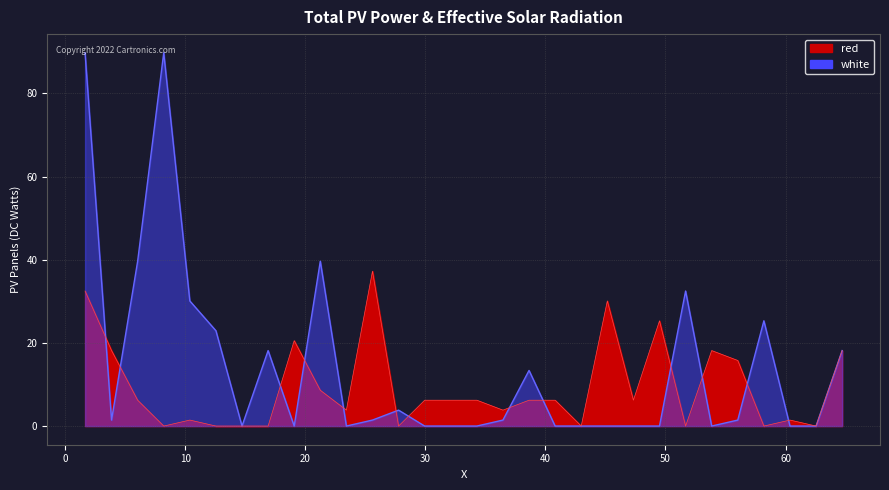

What are all the series names shown in the legend?

red, white